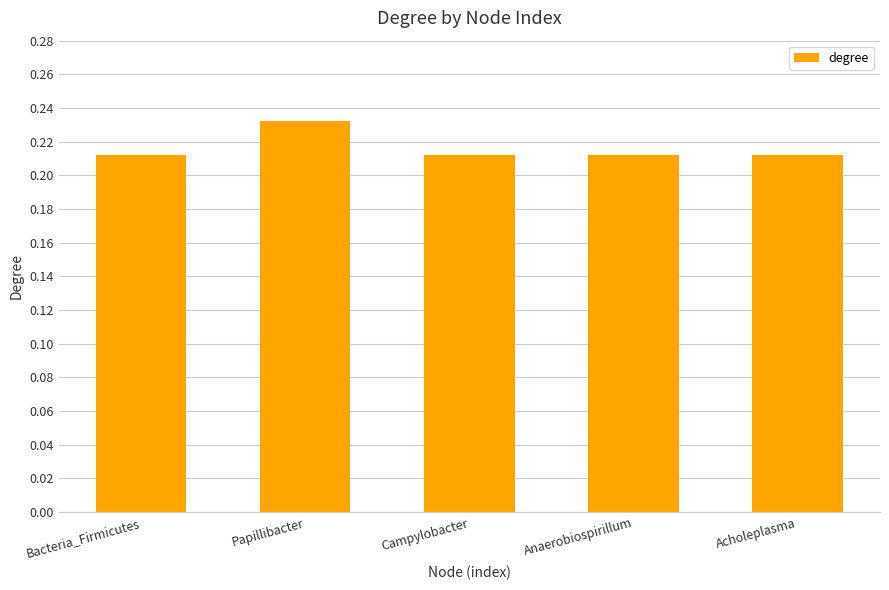

The value at Anaerobiospirillum is 0.3. True or false?

False